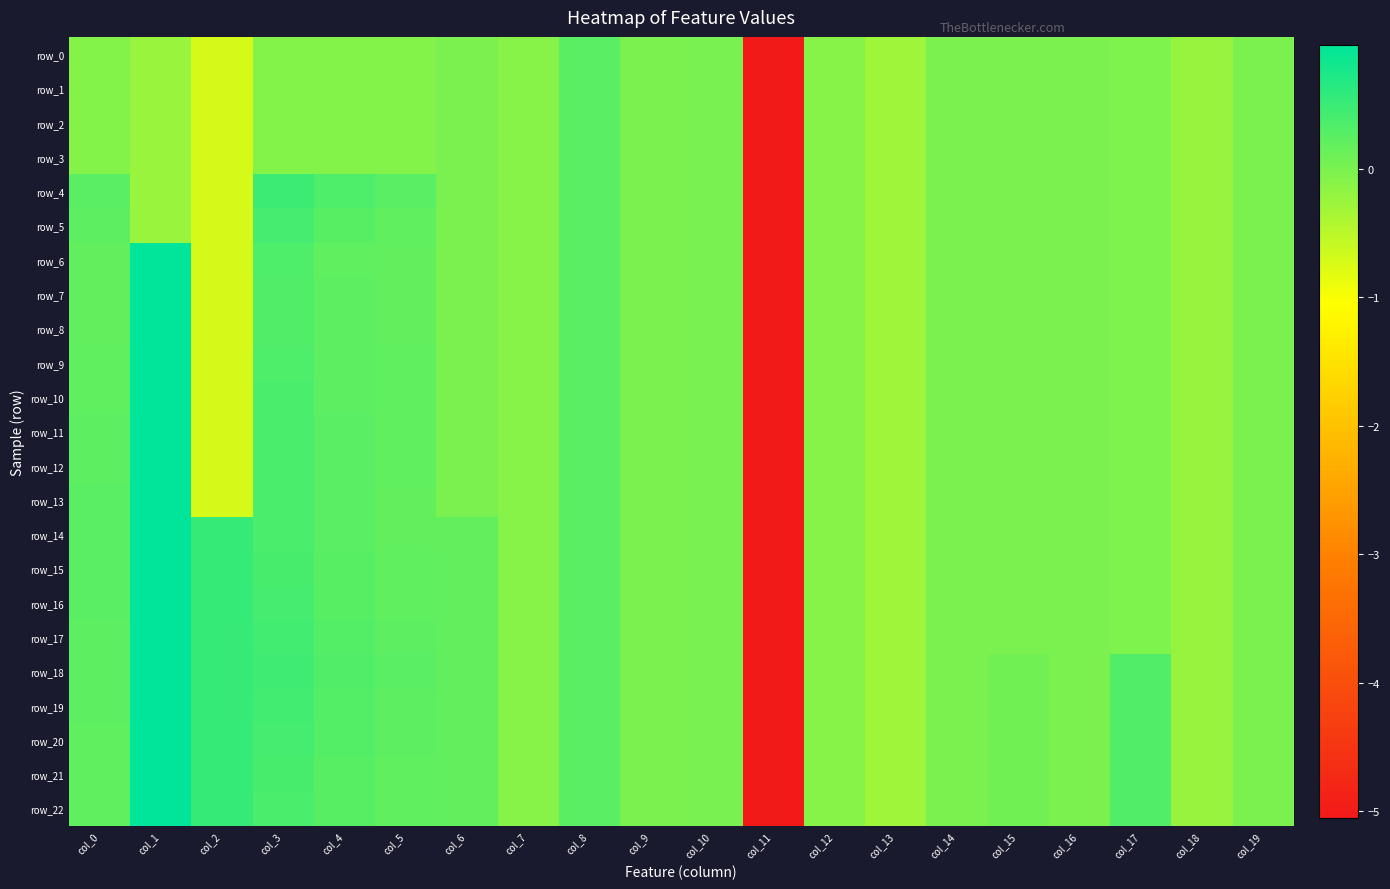

What is the average value of the row_7 series?

-0.2